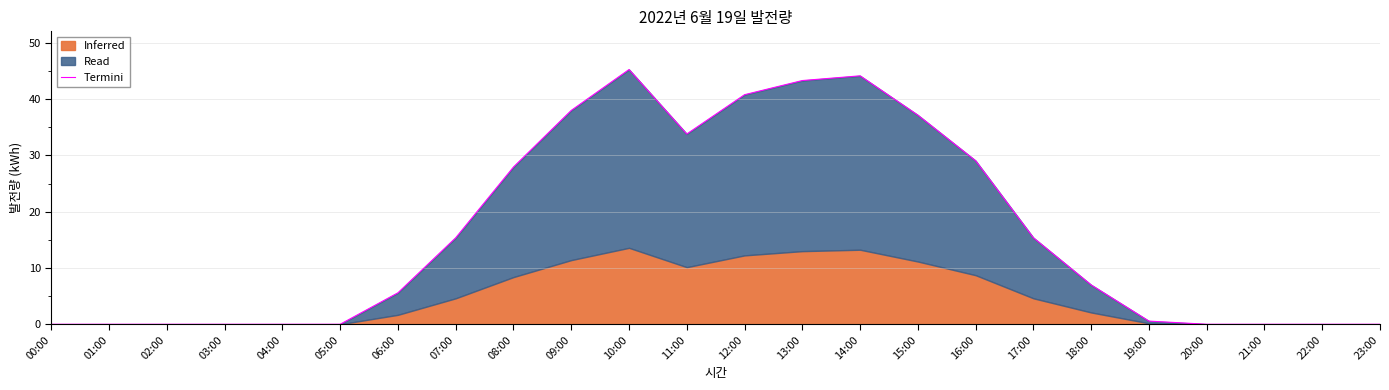

Approximately how many times larger is the value at 17:00 compared to 11:00?

0.5